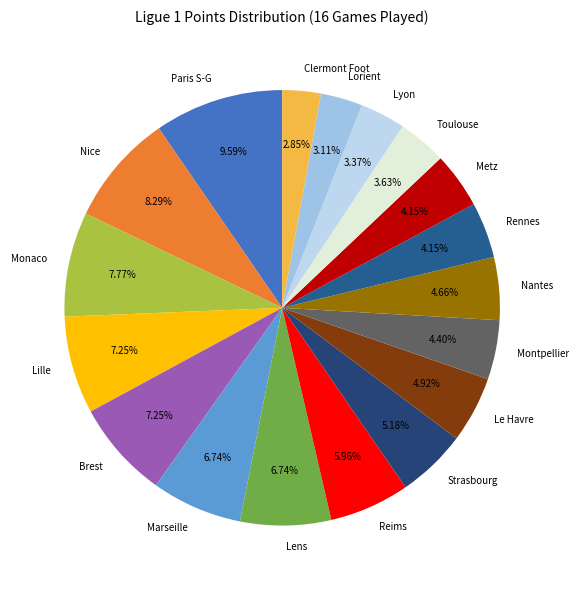

Is Le Havre the majority of the pie?

No